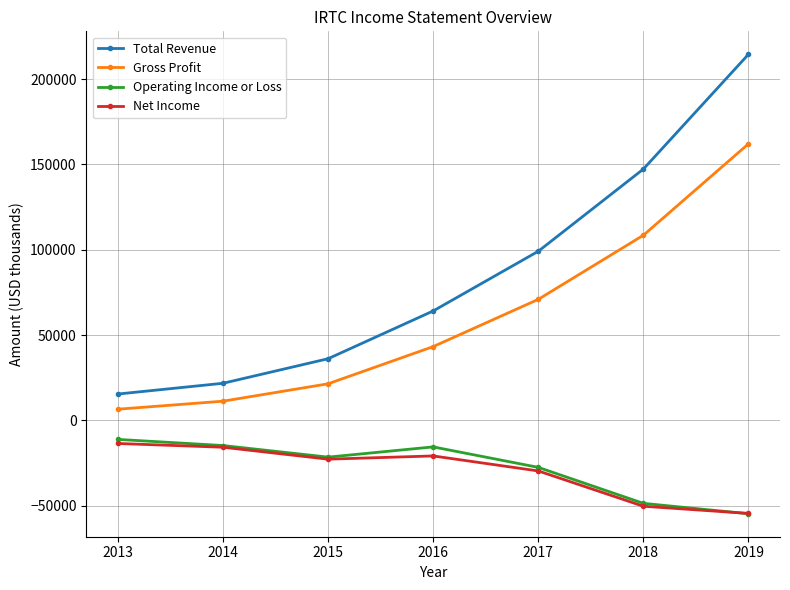

What is the difference between the second highest and second lowest values in the Gross Profit series?

97300